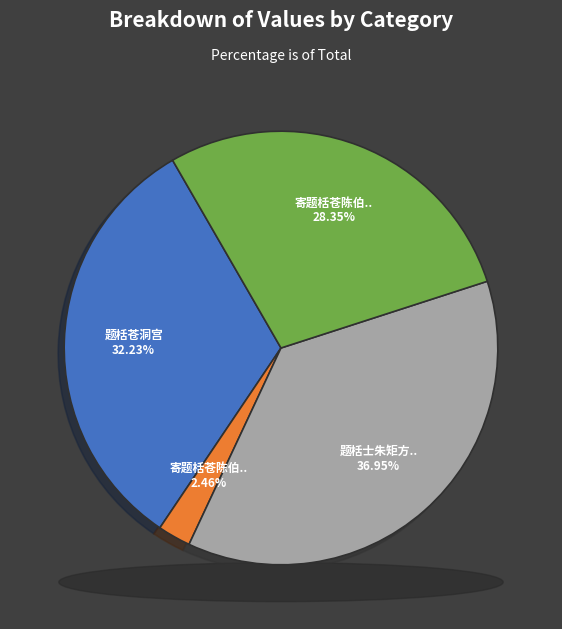

To the nearest percent, what is the combined percentage of 题栝苍洞宫 and 寄题栝苍陈伯予主簿平楚亭?

61%